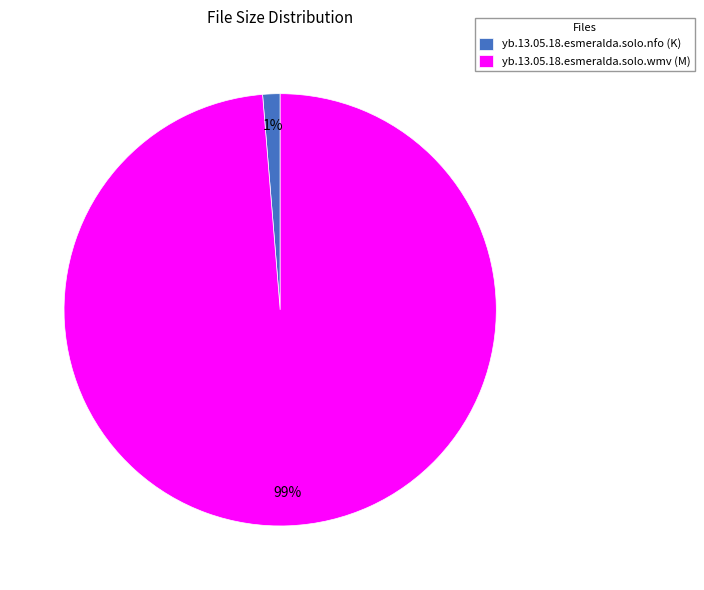

To the nearest percent, what is the combined percentage of yb.13.05.18.esmeralda.solo.nfo and yb.13.05.18.esmeralda.solo.wmv?

100%